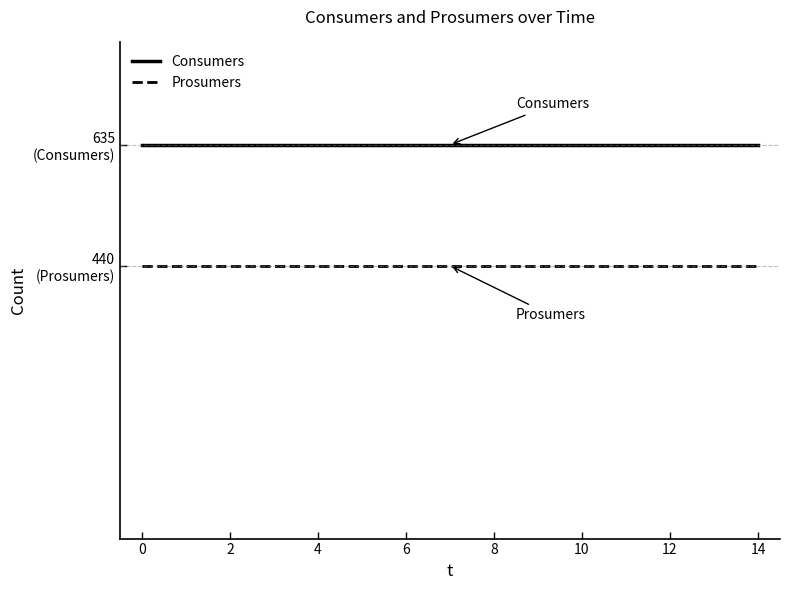

Reading left to right, list all the values displayed in this chart.

Consumers: 635	635	635	635	635	635	635	635	635	635	635	635	635	635	635
Prosumers: 440	440	440	440	440	440	440	440	440	440	440	440	440	440	440